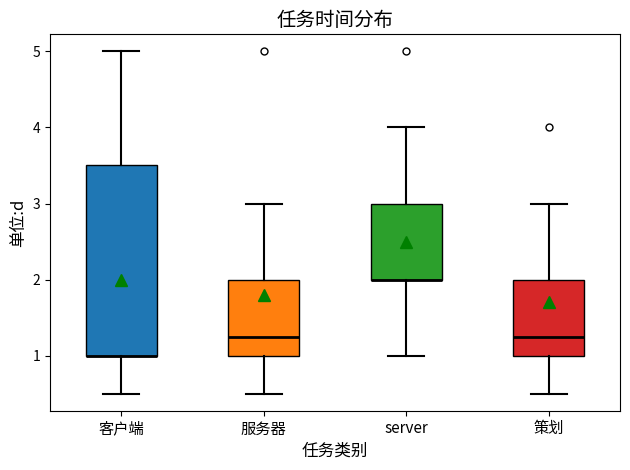

Reading left to right, transcribe this box plot: for each box, give where its median line is, the range the box spans, and where its two whiskers end, as read against the y-axis. The values are not printed on the chart, so give them approximately, as read against the axis.

客户端: median 1.0 (drawn on the box's lower edge), box 1.0 to 3.5, whiskers 0.5 to 5.0
服务器: median 1.3, box 1.0 to 2.0, whiskers 0.5 to 3.0
server: median 2.0 (drawn on the box's lower edge), box 2.0 to 3.0, whiskers 1.0 to 4.0
策划: median 1.3, box 1.0 to 2.0, whiskers 0.5 to 3.0